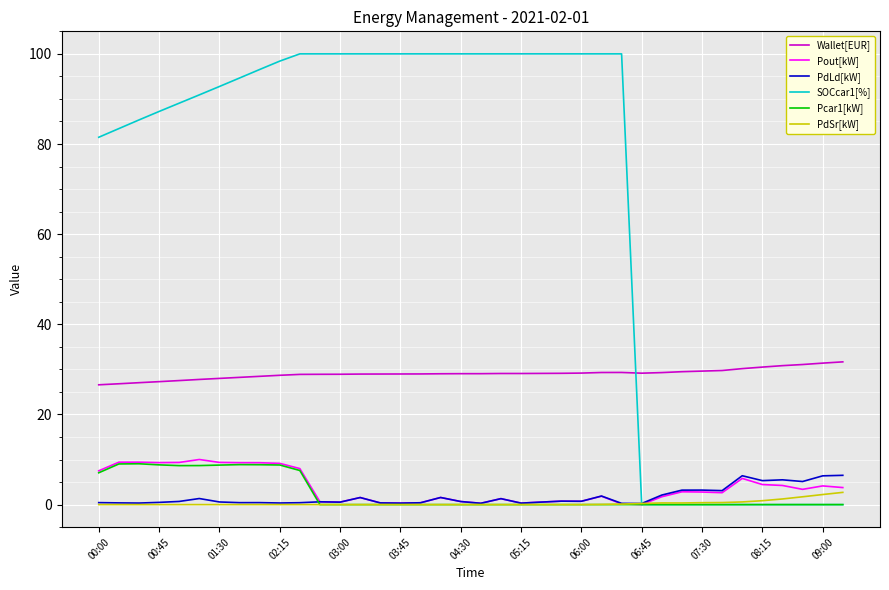

What is the greatest value displayed?

100.0